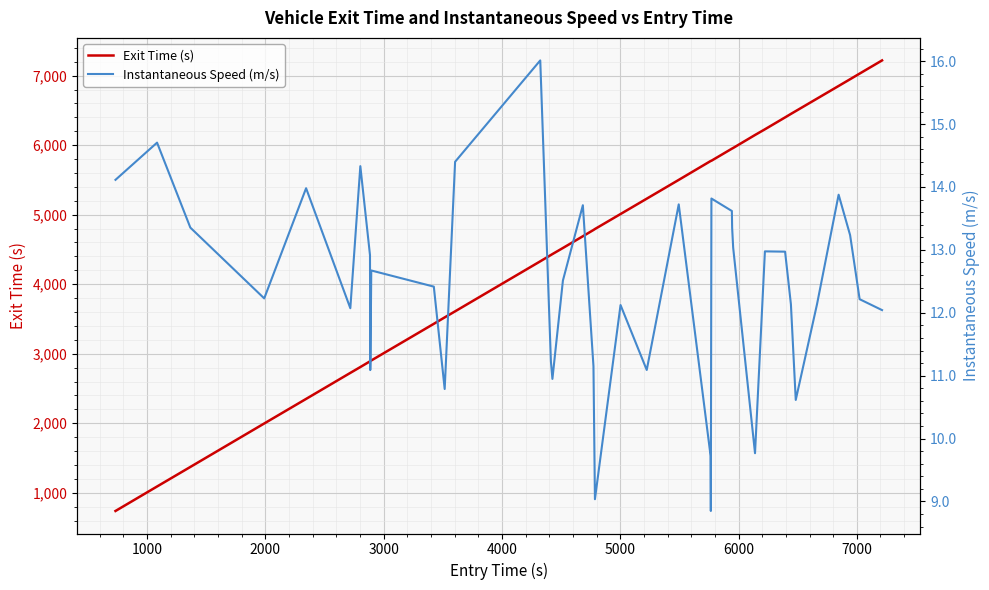

What is the highest value of the Exit Time (s) series?

7219.3